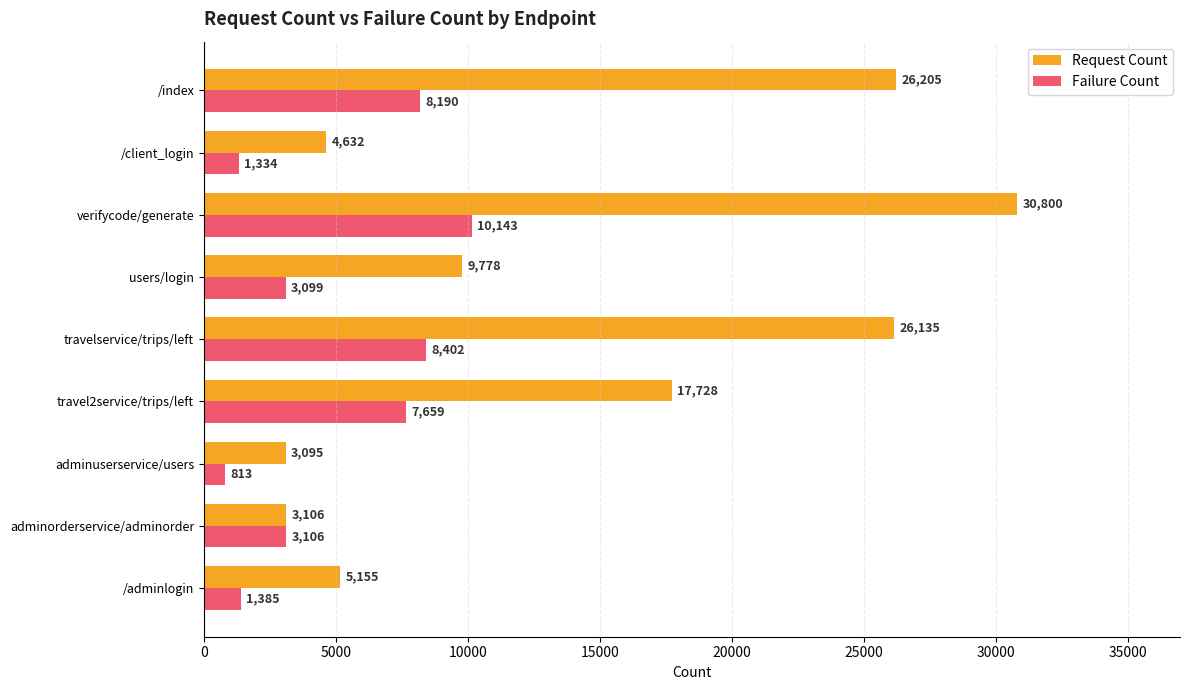

Rank the series by their average value, from highest to lowest.

Request Count, Failure Count